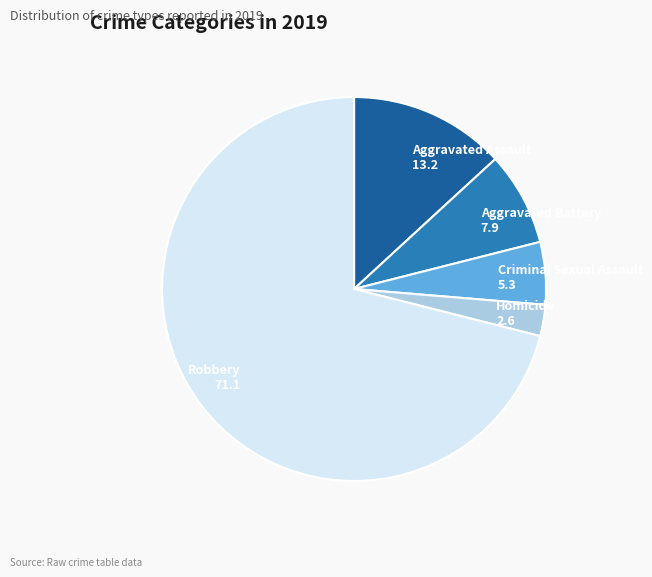

Combined, do Aggravated Battery 7.9 and Aggravated Assault 13.2 account for over 50%?

No